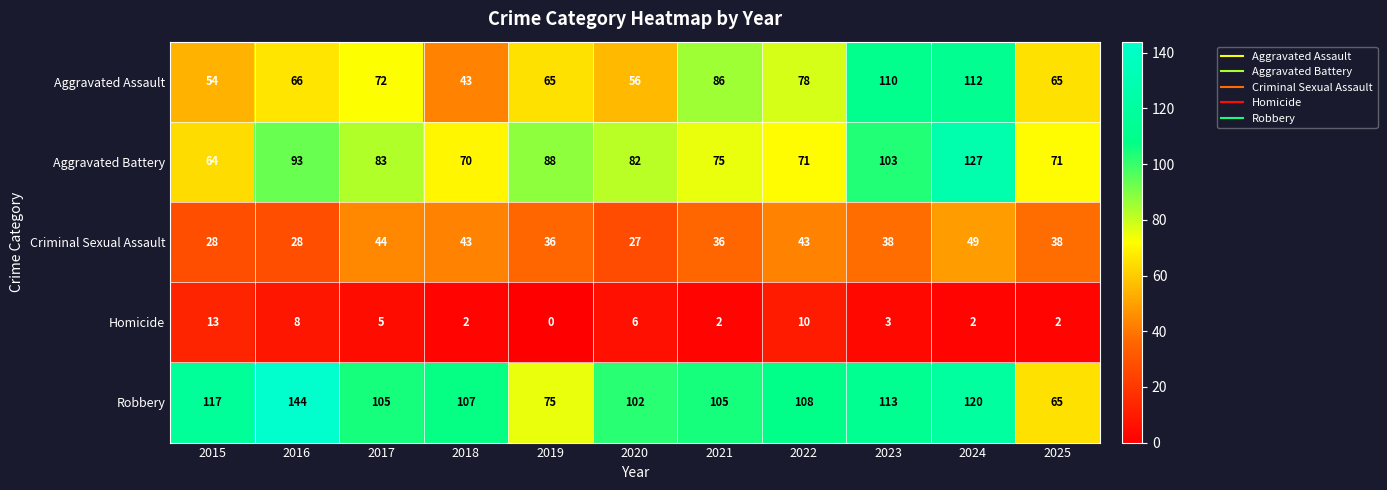

What is the difference between the maximum and minimum values in the Aggravated Assault series?

69